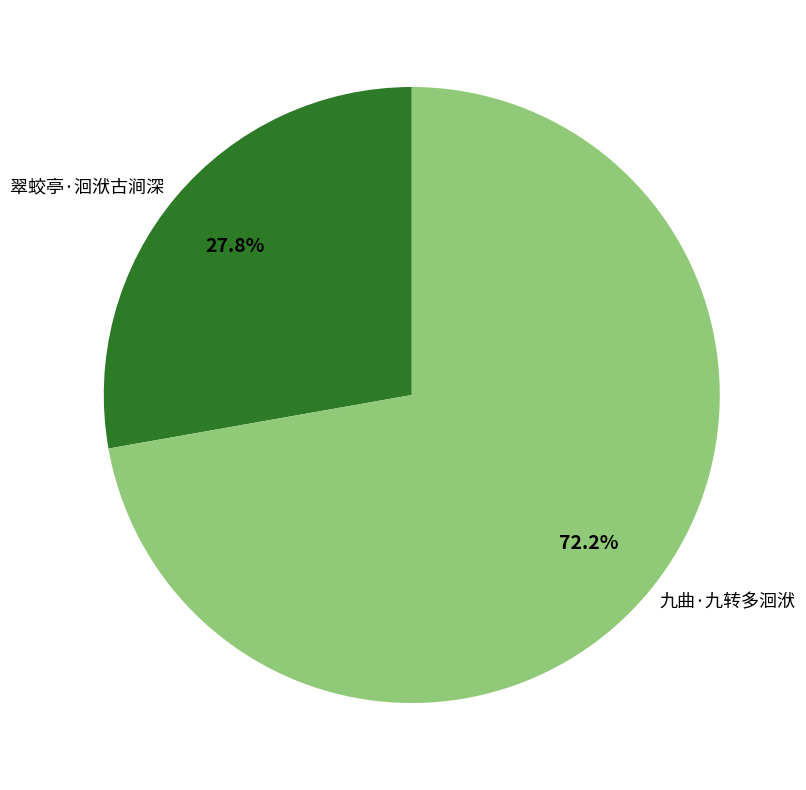

Approximately how many times larger is the value at 九曲·九转多洄洑 compared to 翠蛟亭·洄洑古涧深?

2.6